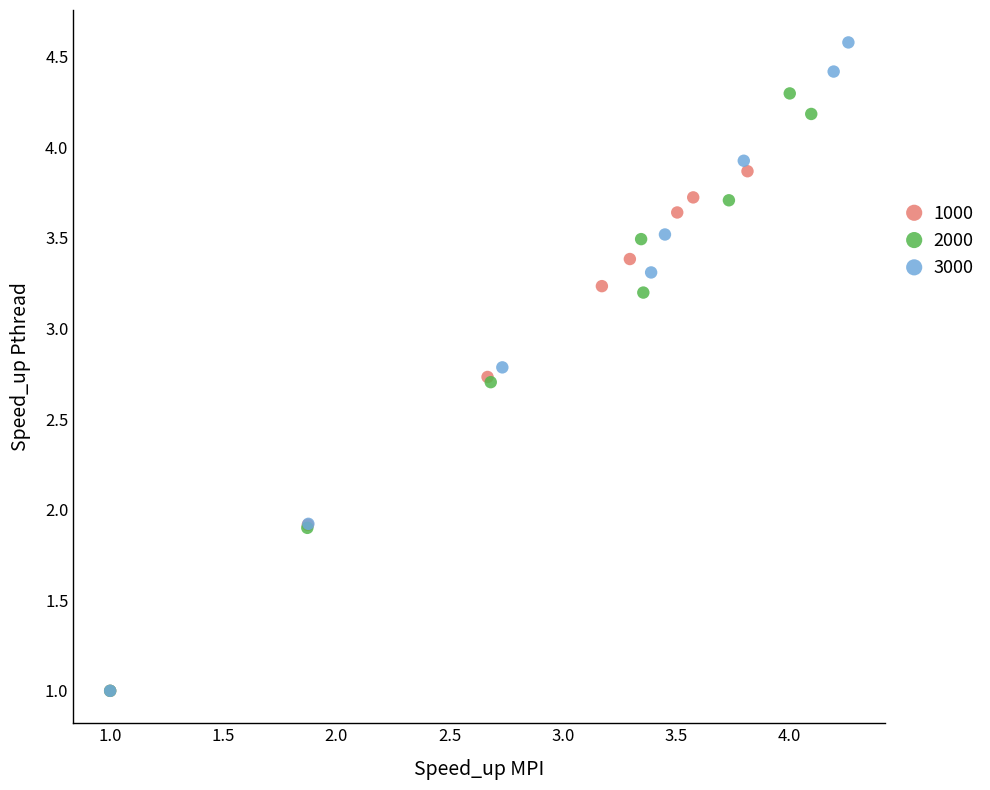

Which series has the widest spread of Y values?

3000